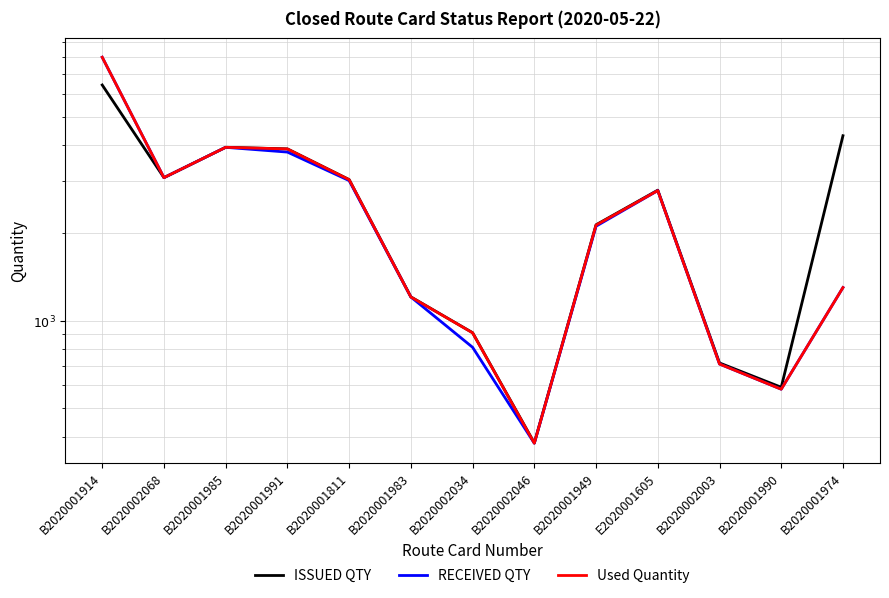

How many interior local valleys does the RECEIVED QTY series have?

3